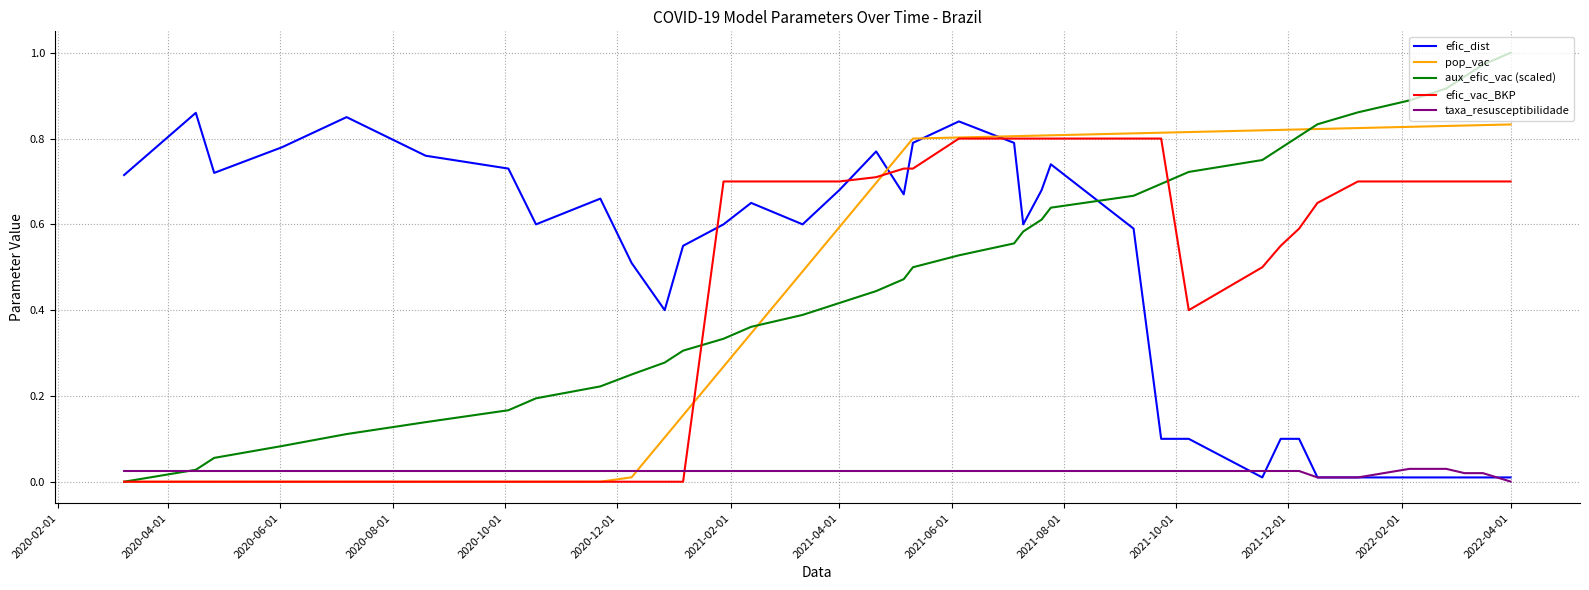

Which series has the widest spread of values?

aux_efic_vac (scaled)